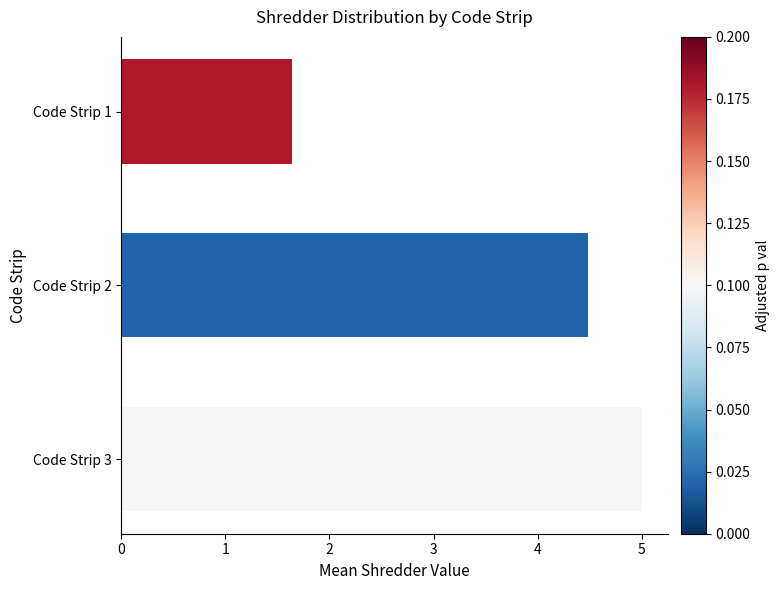

What is the change in value from Code Strip 1 to Code Strip 2?

+2.8